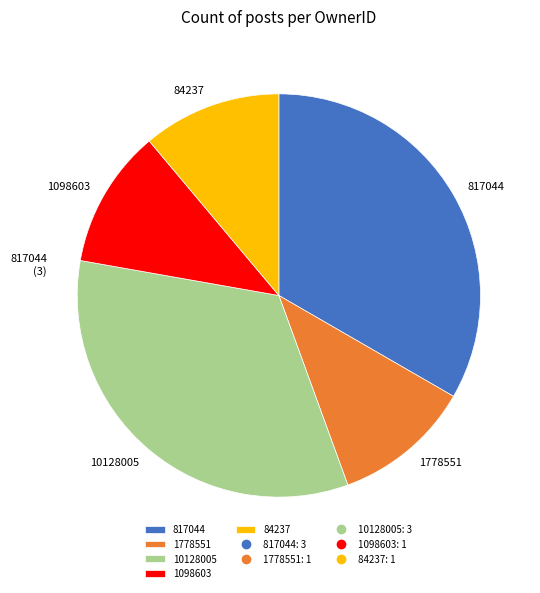

Count the number of slices in the pie.

5